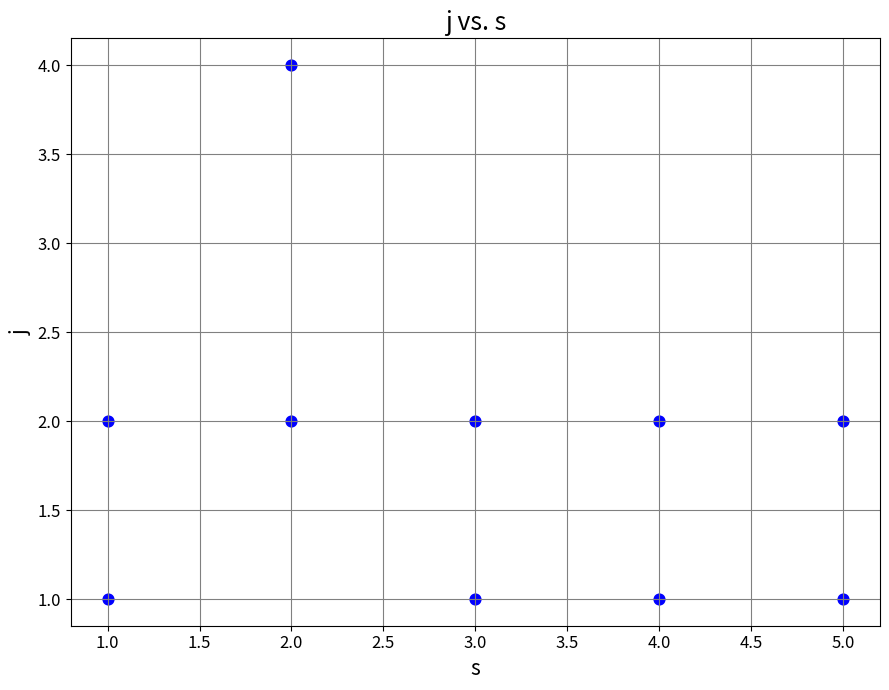

What is the average X value?

3